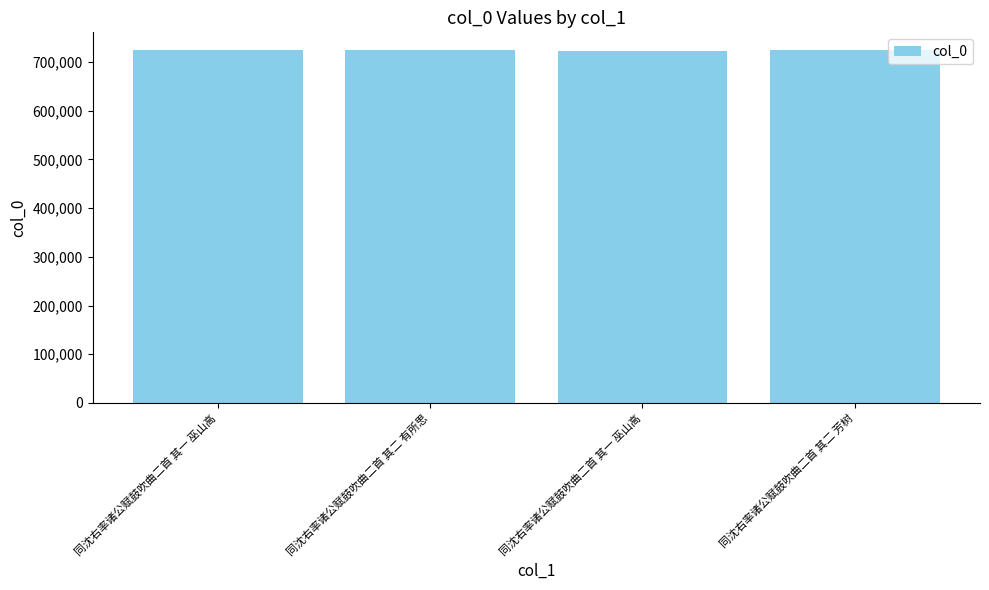

What is the difference between the second highest and minimum values?

2141